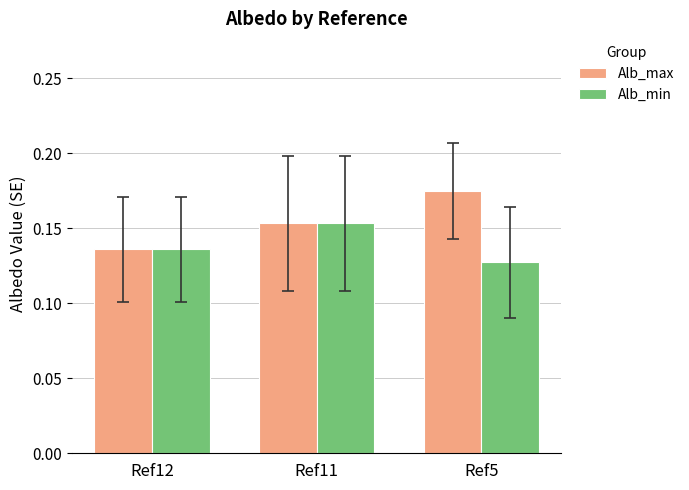

Which series has the largest range (max minus min)?

Alb_max